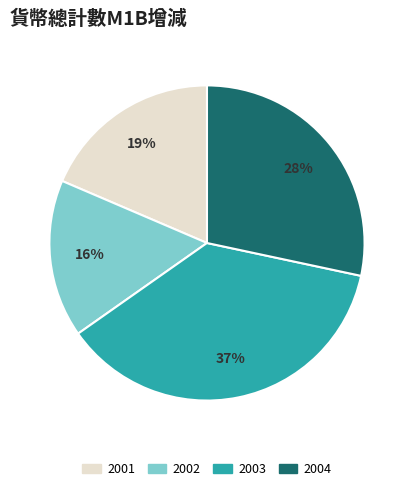

To the nearest percent, what is the combined percentage of 2001 and 2004?

47%